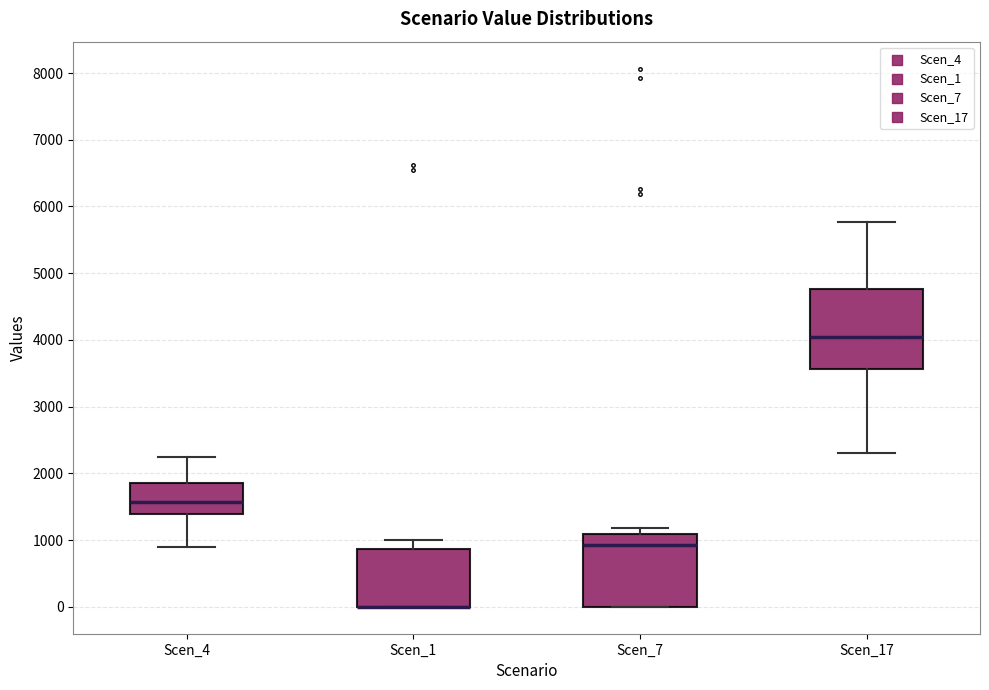

Where is the upper edge of the box for Scen_4 on the y-axis? The values are not printed on the chart, so give them approximately, as read against the axis.

1900